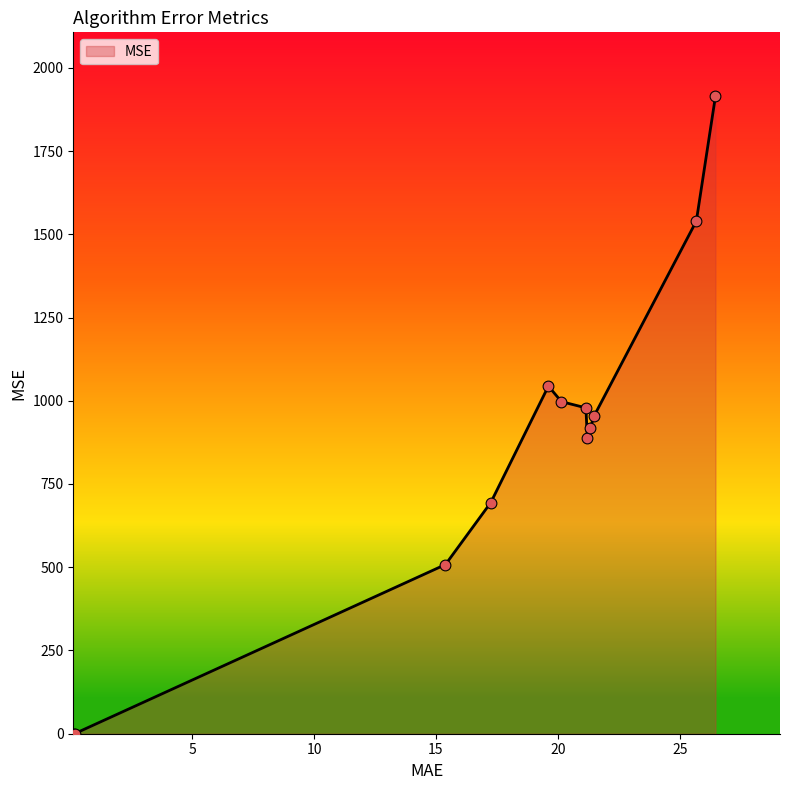

What is the difference between the maximum and minimum values?

1914.9